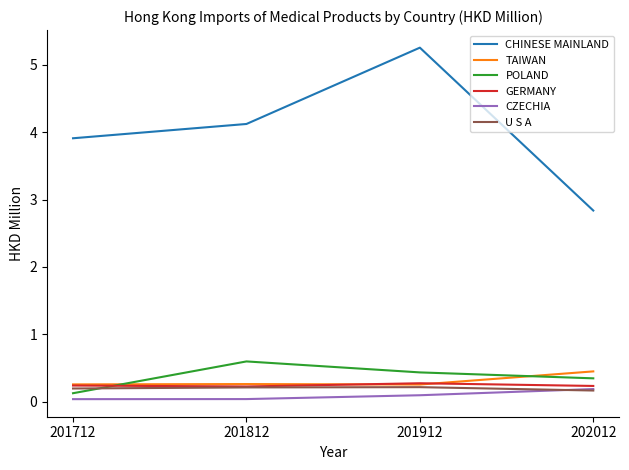

What are all the series names shown in the legend?

CHINESE MAINLAND, TAIWAN, POLAND, GERMANY, CZECHIA, U S A